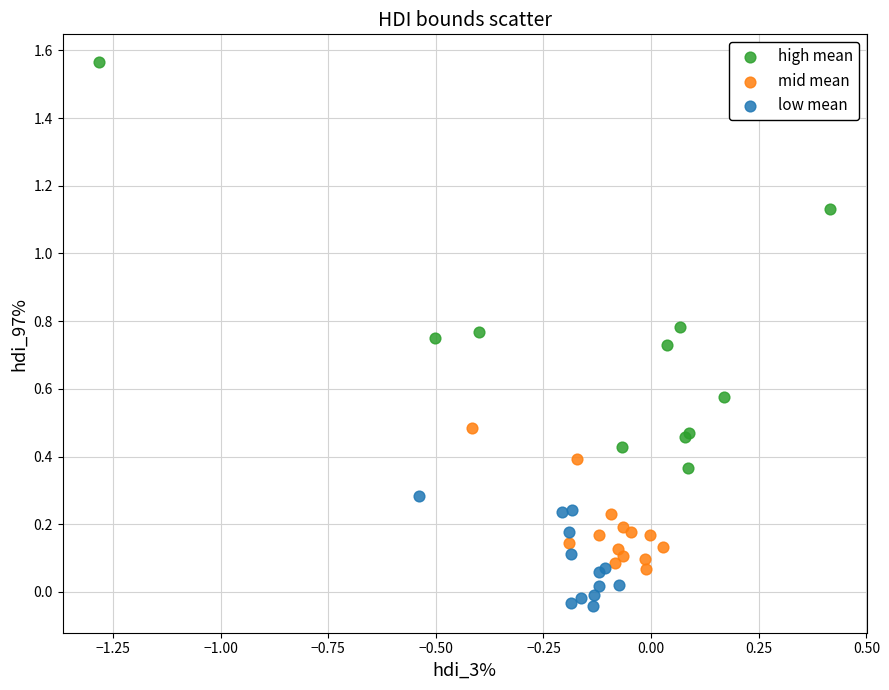

Which series has the widest spread of Y values?

high mean